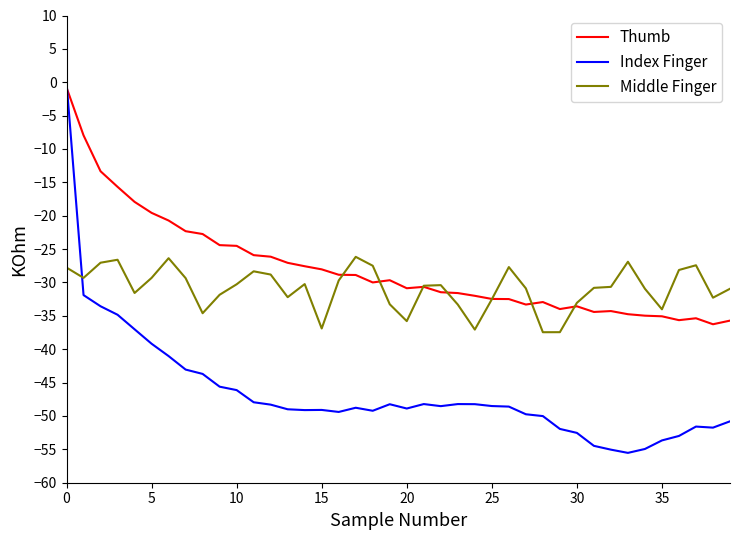

True or false: Thumb and Middle Finger cross at least once.

True